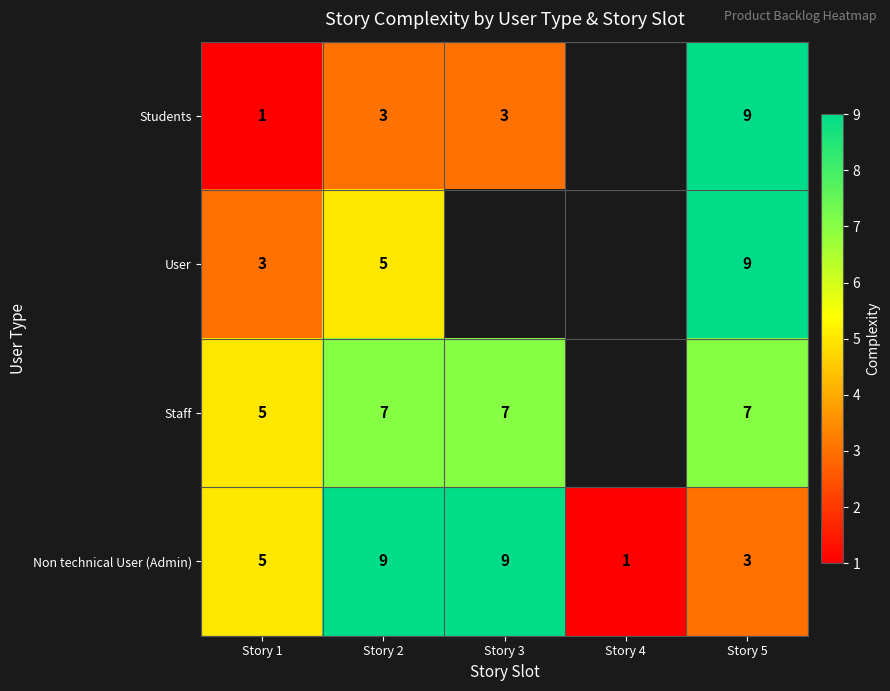

What is the sum of the Staff values at Story 2 and Story 1?

12